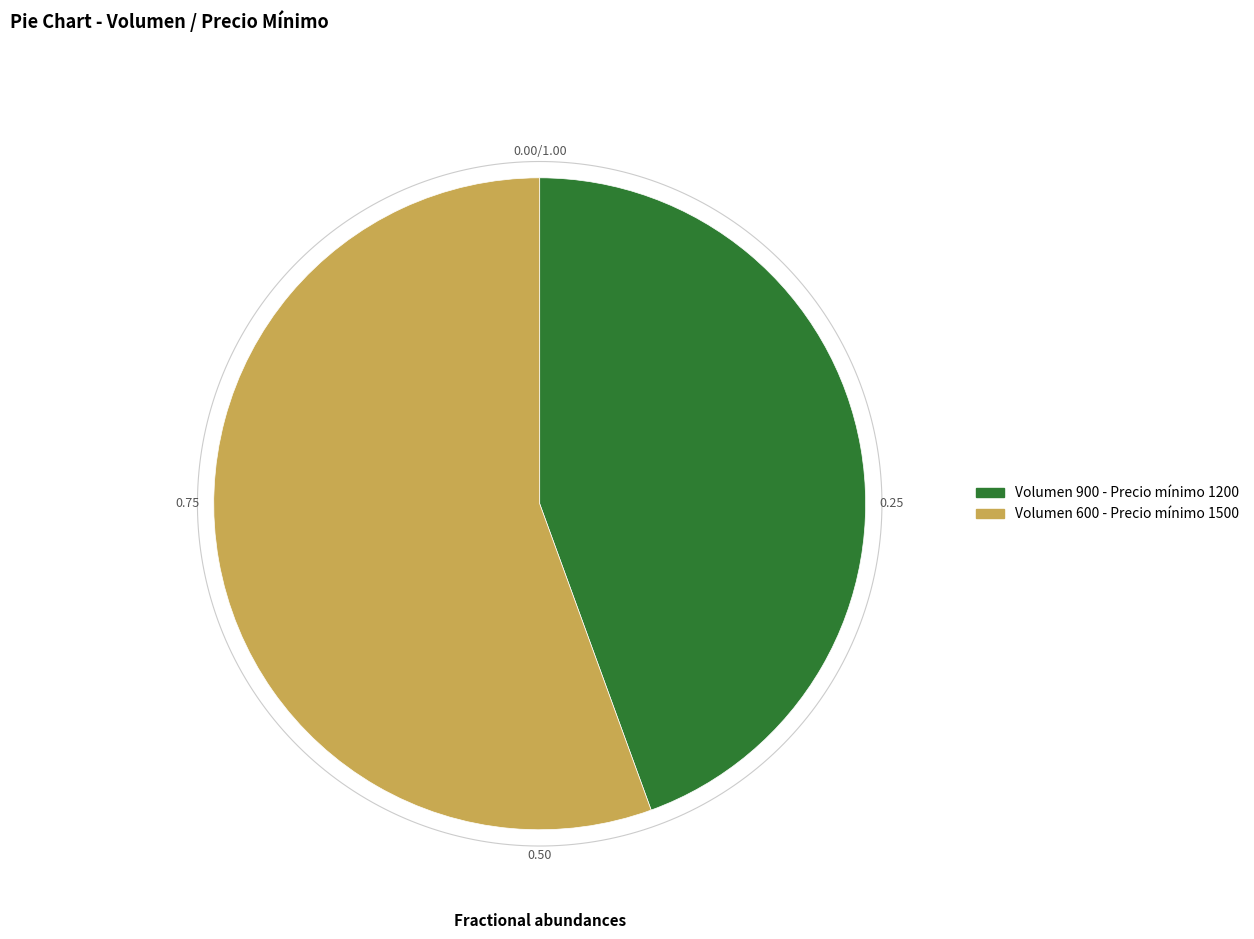

What is the largest slice in the pie chart?

600